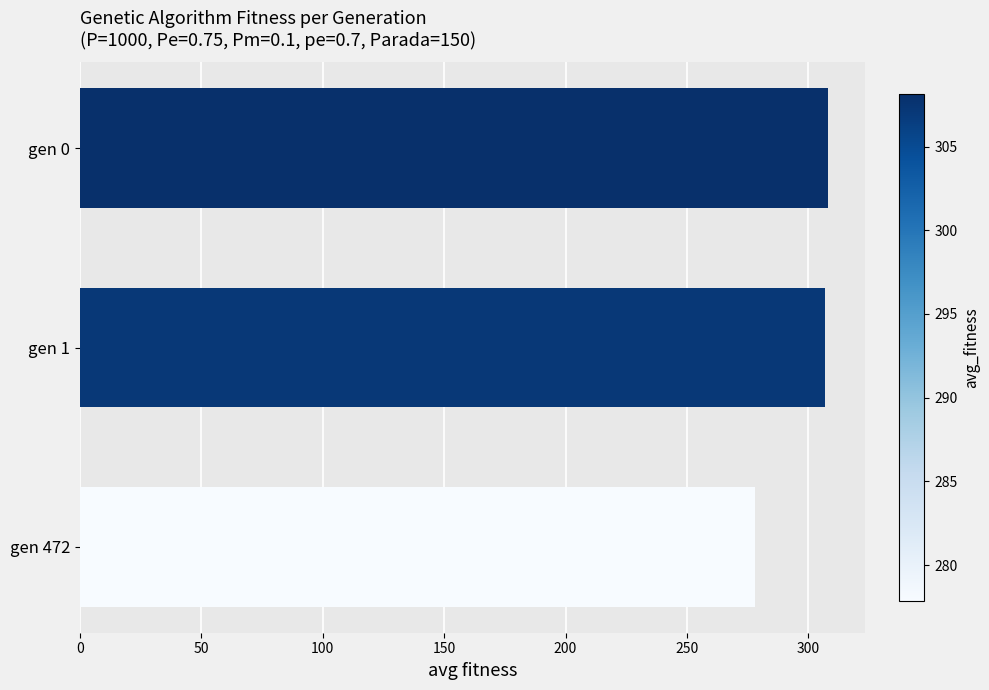

What is the sum of the values at gen 1 and gen 472?

585.0